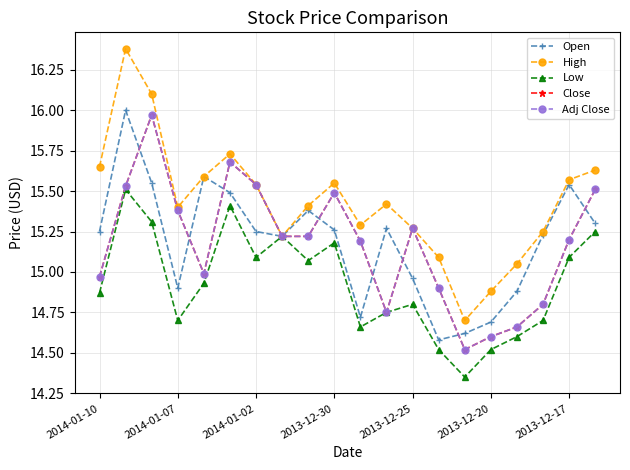

Does the chart have visible grid lines?

Yes